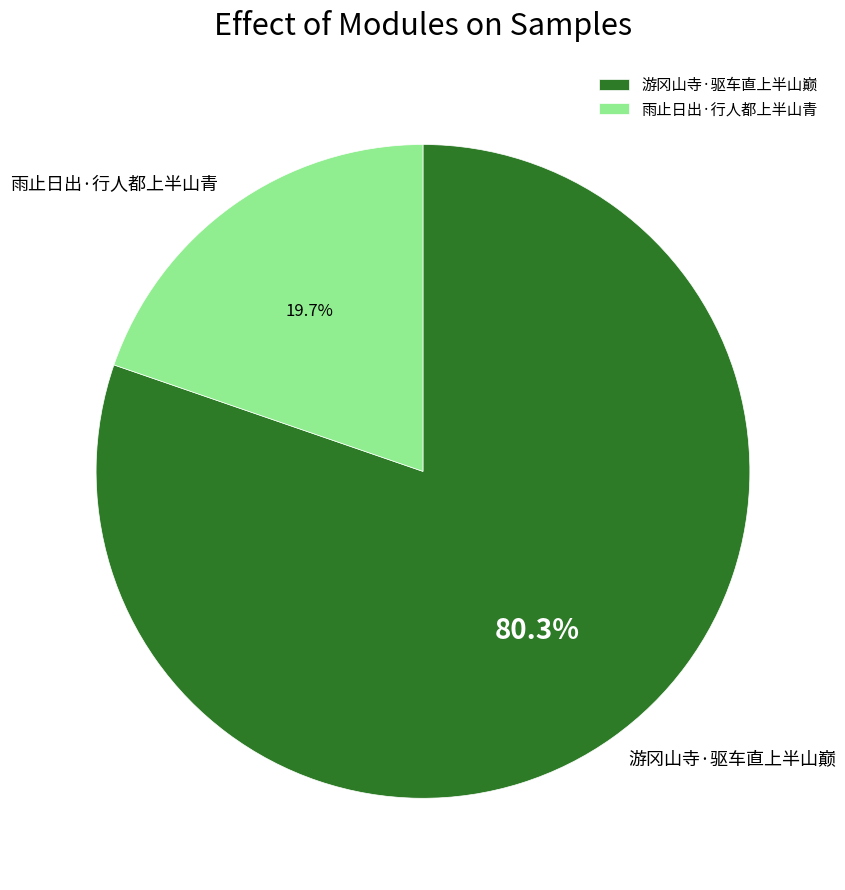

The 游冈山寺·驱车直上半山巅 slice represents 93% of the pie. True or false?

False